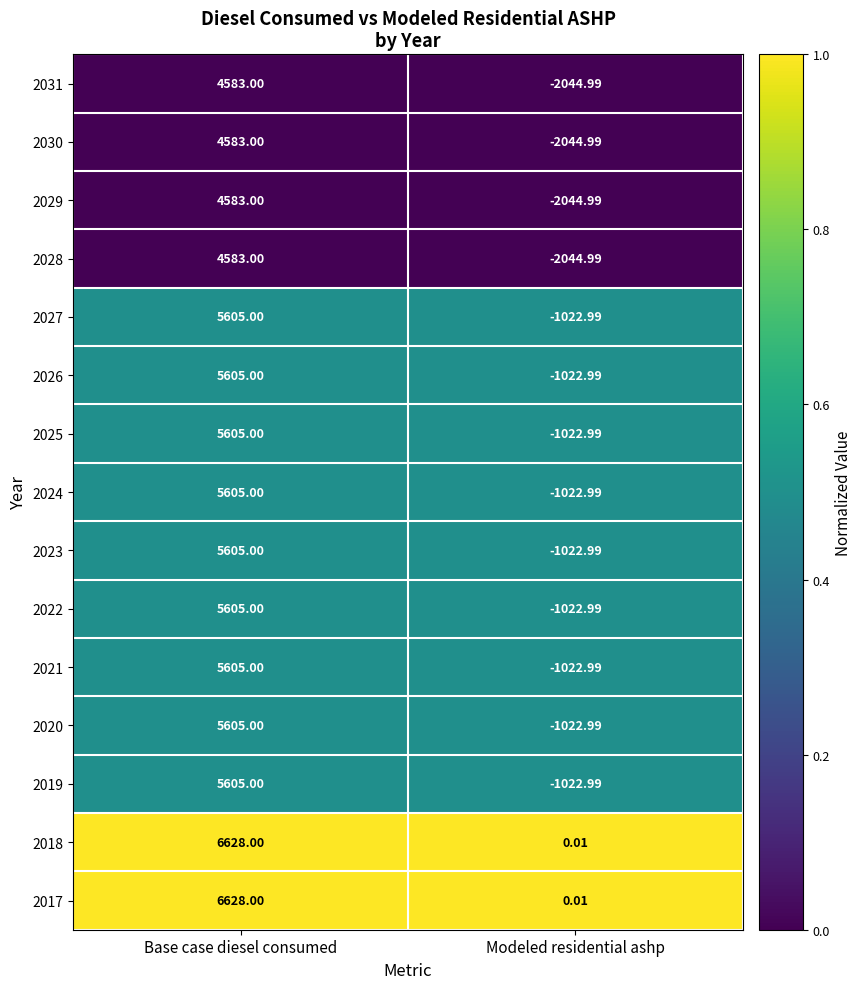

What is the greatest value displayed?

6628.0